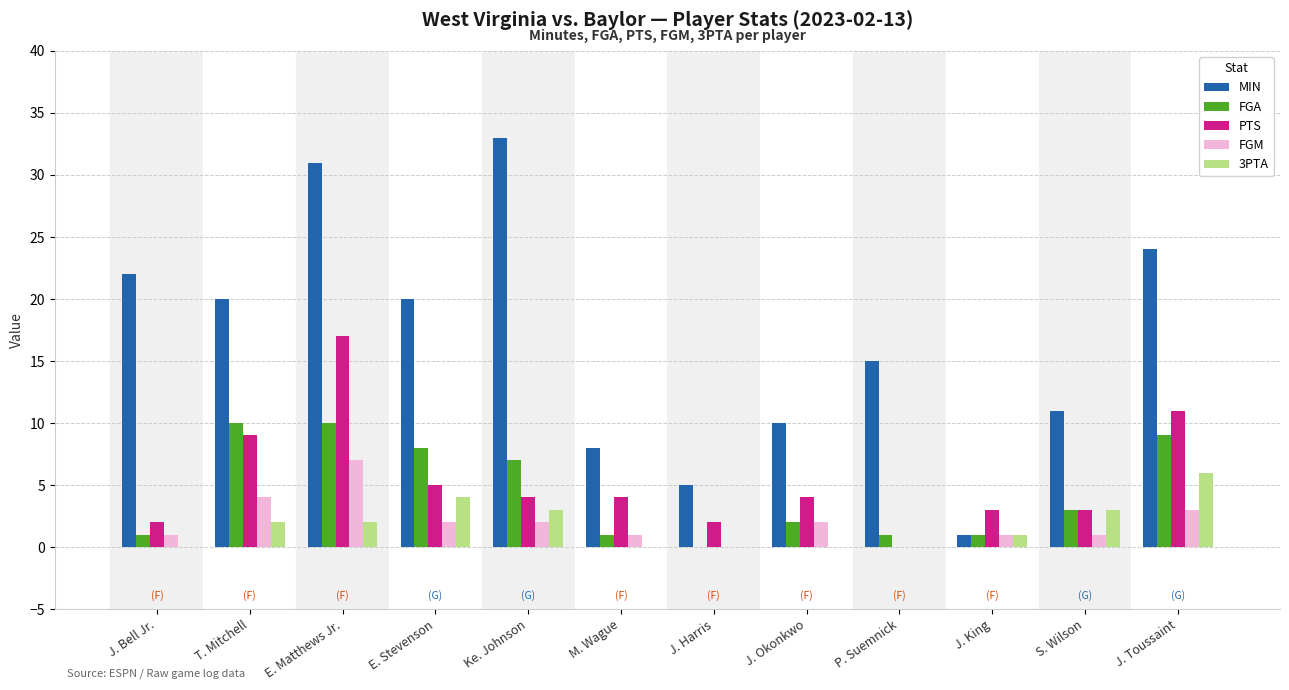

Does the chart contain stacked bars?

No